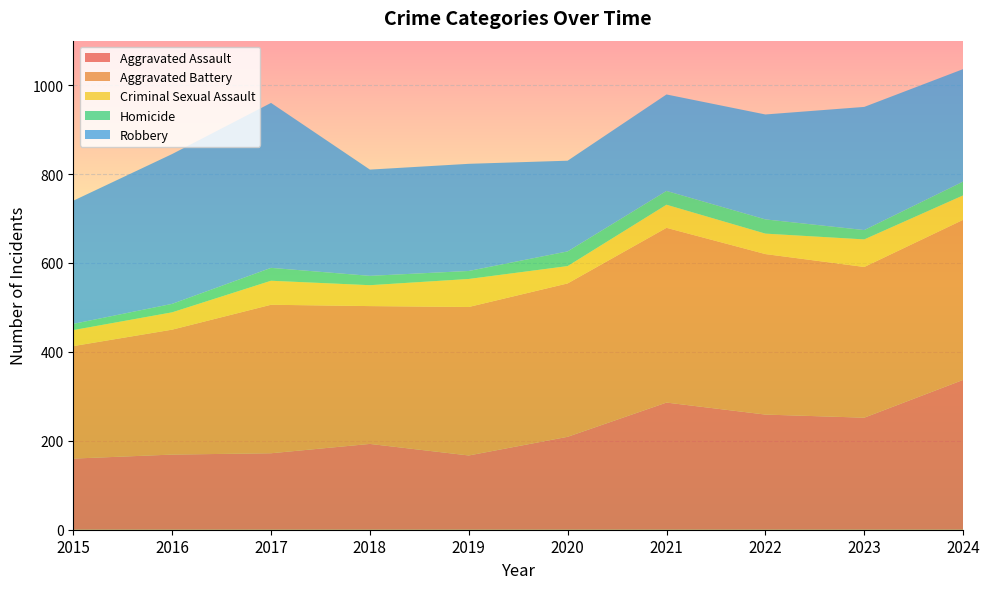

Reading right to left, transcribe all the data shown in this chart.

Aggravated Assault: 337	252	259	286	209	167	193	172	169	160
Aggravated Battery: 360	339	361	393	345	334	310	334	281	253
Criminal Sexual Assault: 55	62	46	52	39	63	47	54	39	36
Homicide: 31	21	32	31	33	18	21	29	19	14
Robbery: 253	277	236	217	204	241	239	371	337	277